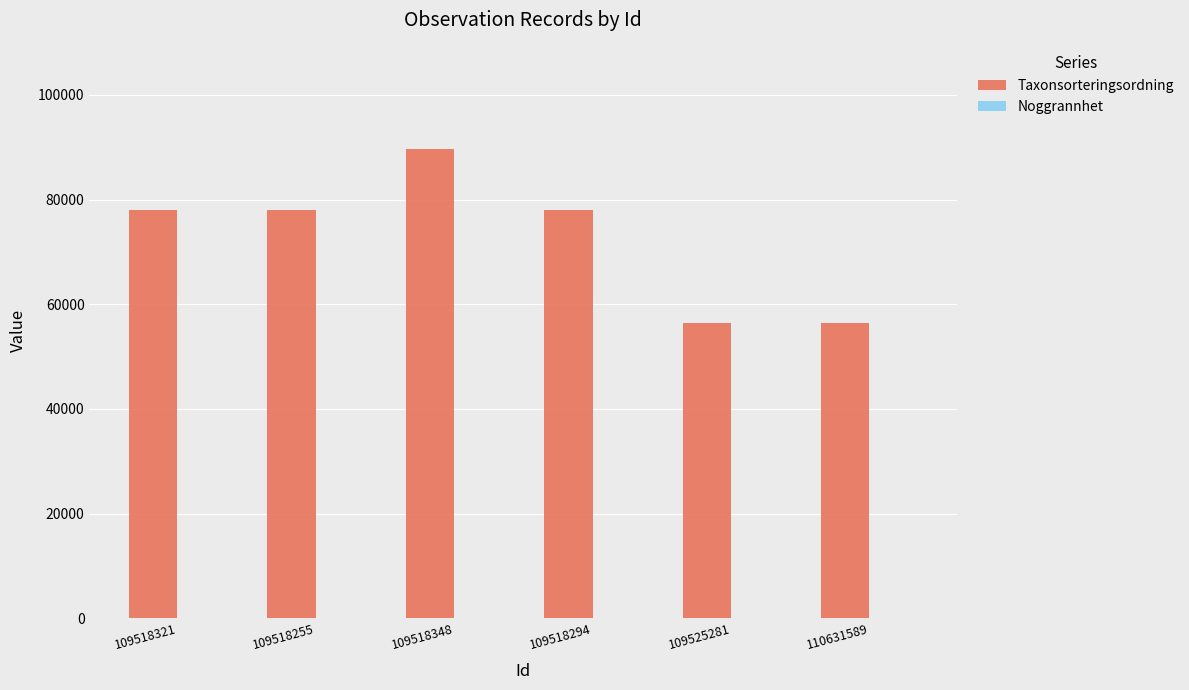

How many data points does each series have?

6